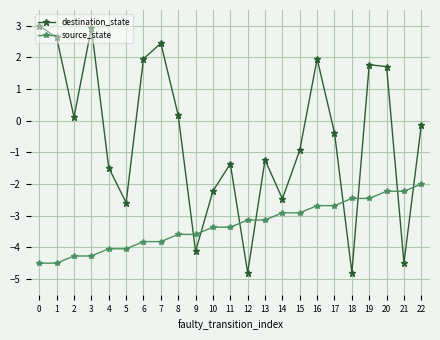

What is the value of the destination_state point at the 19th from the left?

-4.8